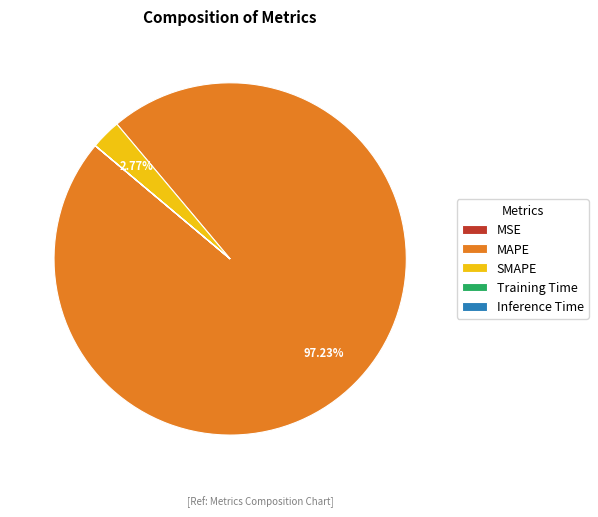

Does MAPE represent more than half of the total?

Yes